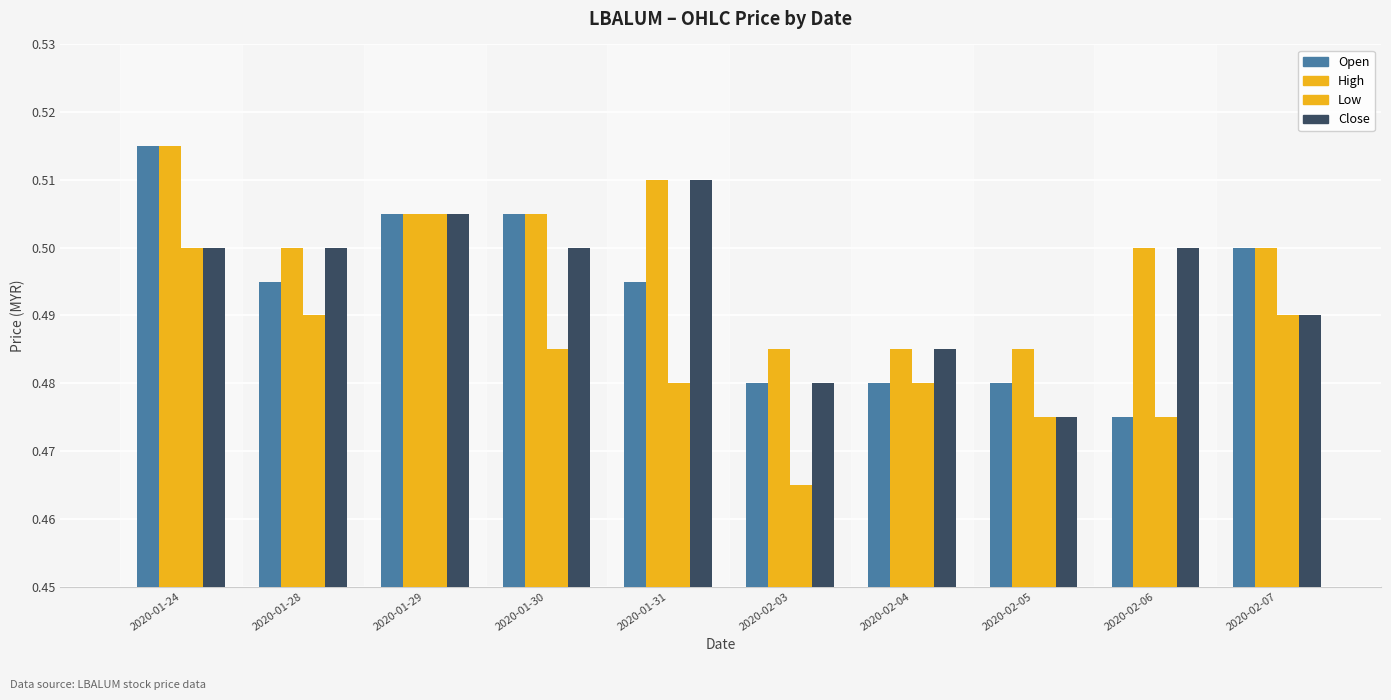

Which label corresponds to the largest value in the chart?

2020-01-24